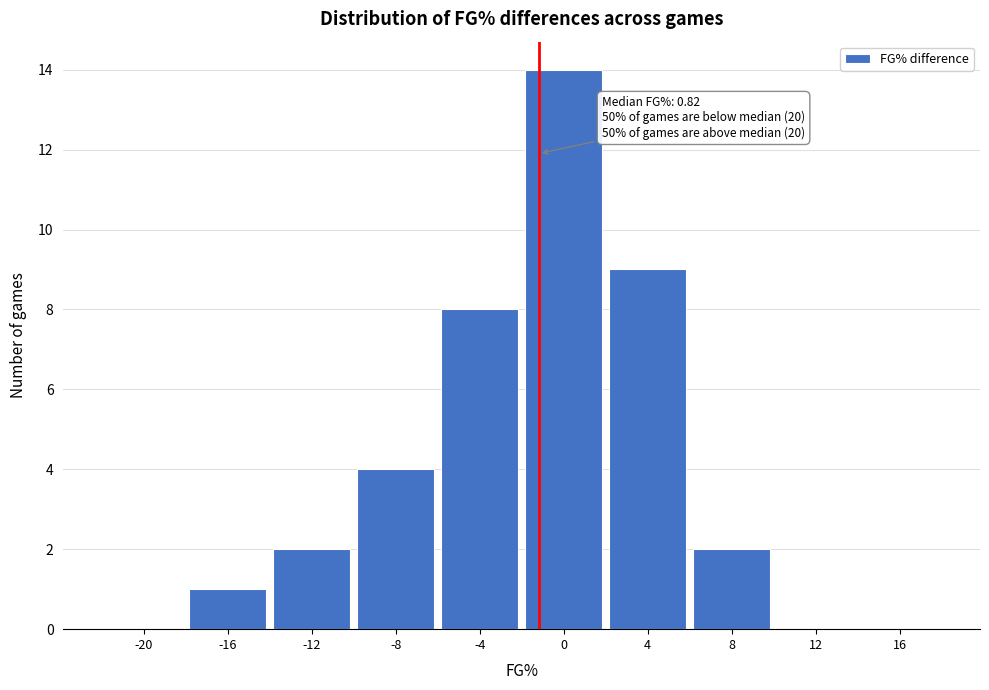

Reading right to left, transcribe all the data shown in this chart.

16=0	12=0	8=2	4=9	0=14	-4=8	-8=4	-12=2	-16=1	-20=0